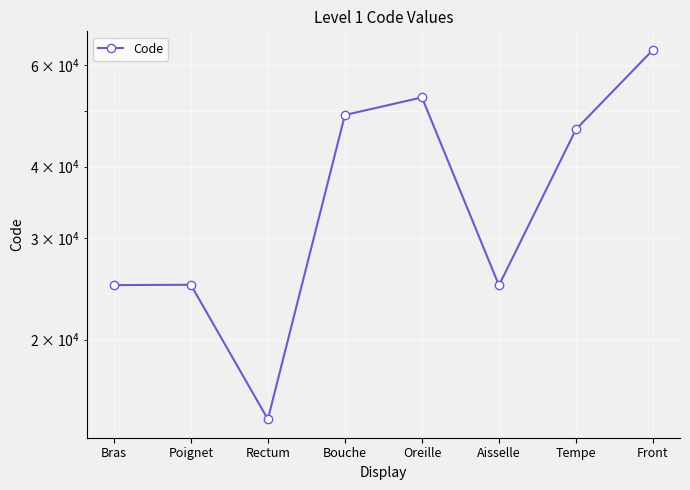

What is the ratio of the value at Oreille to the value at Bouche?

1.1